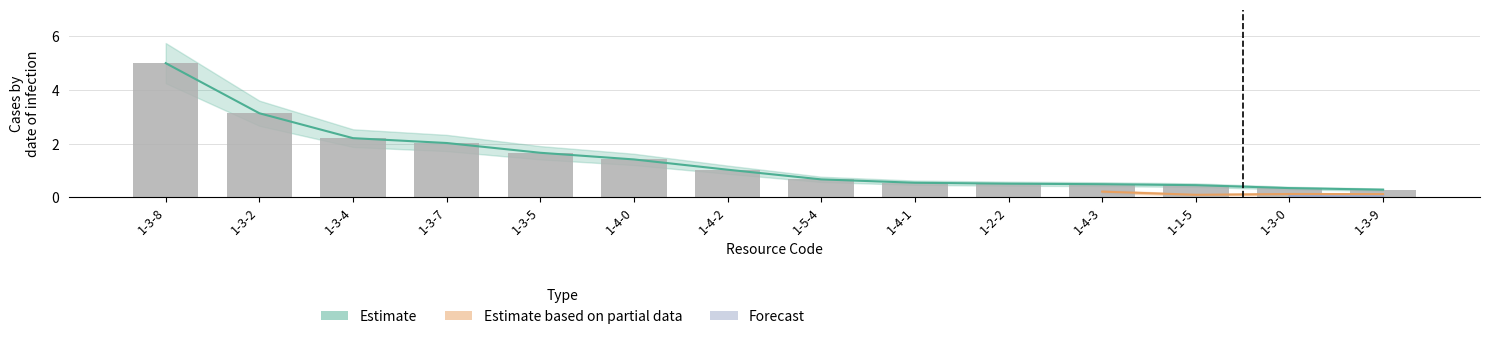

Which has a higher value, 1-4-2 or 1-3-2?

1-3-2